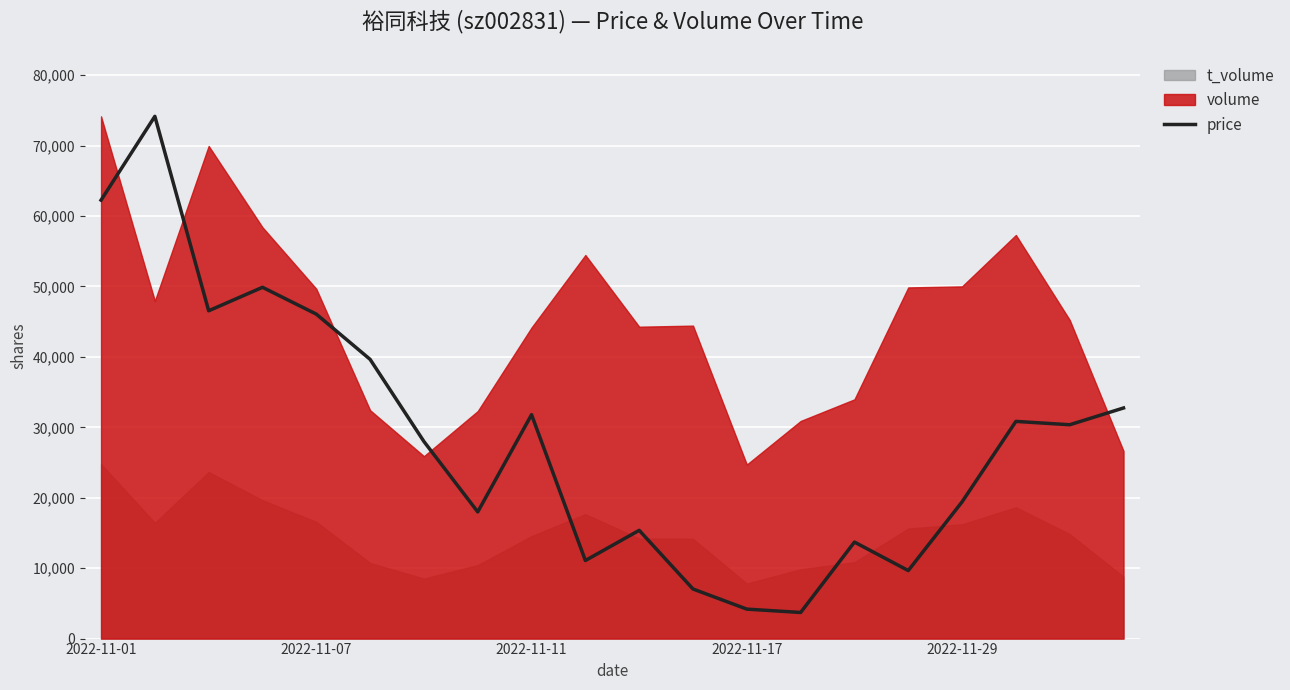

What is the maximum value for price?

74160.0